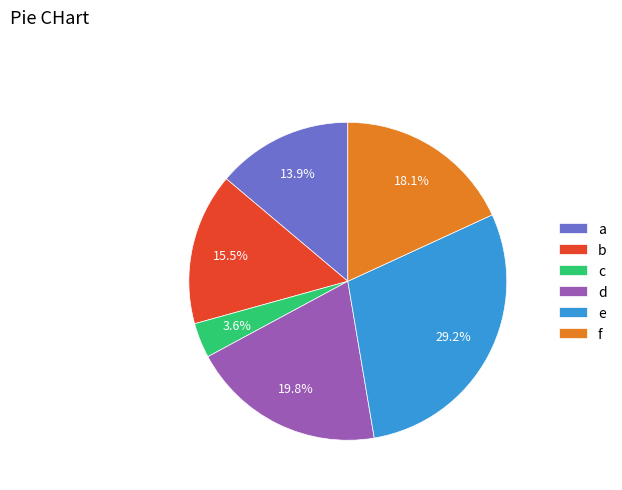

Which has a higher value, d or c?

d